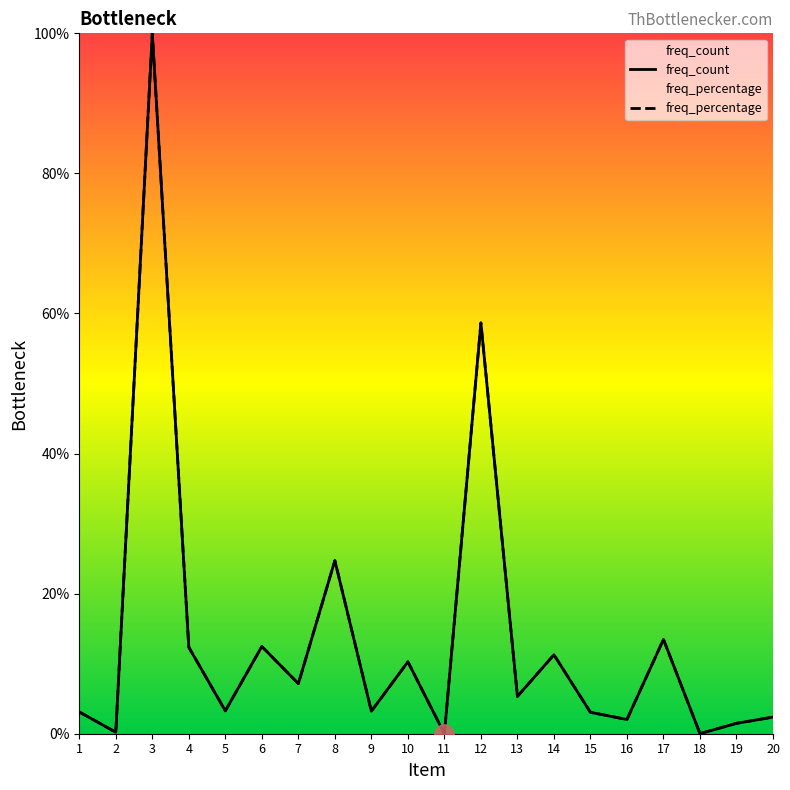

Reading right to left, transcribe all the data shown in this chart.

freq_count: 2.4	1.5	0.0	13.5	2.0	3.1	11.3	5.3	58.7	0.0	10.3	3.2	24.7	7.2	12.5	3.3	12.3	100.0	0.2	3.1
freq_percentage: 2.4	1.5	0.0	13.5	2.0	3.1	11.3	5.3	58.7	0.0	10.3	3.2	24.7	7.2	12.5	3.3	12.3	100.0	0.2	3.1